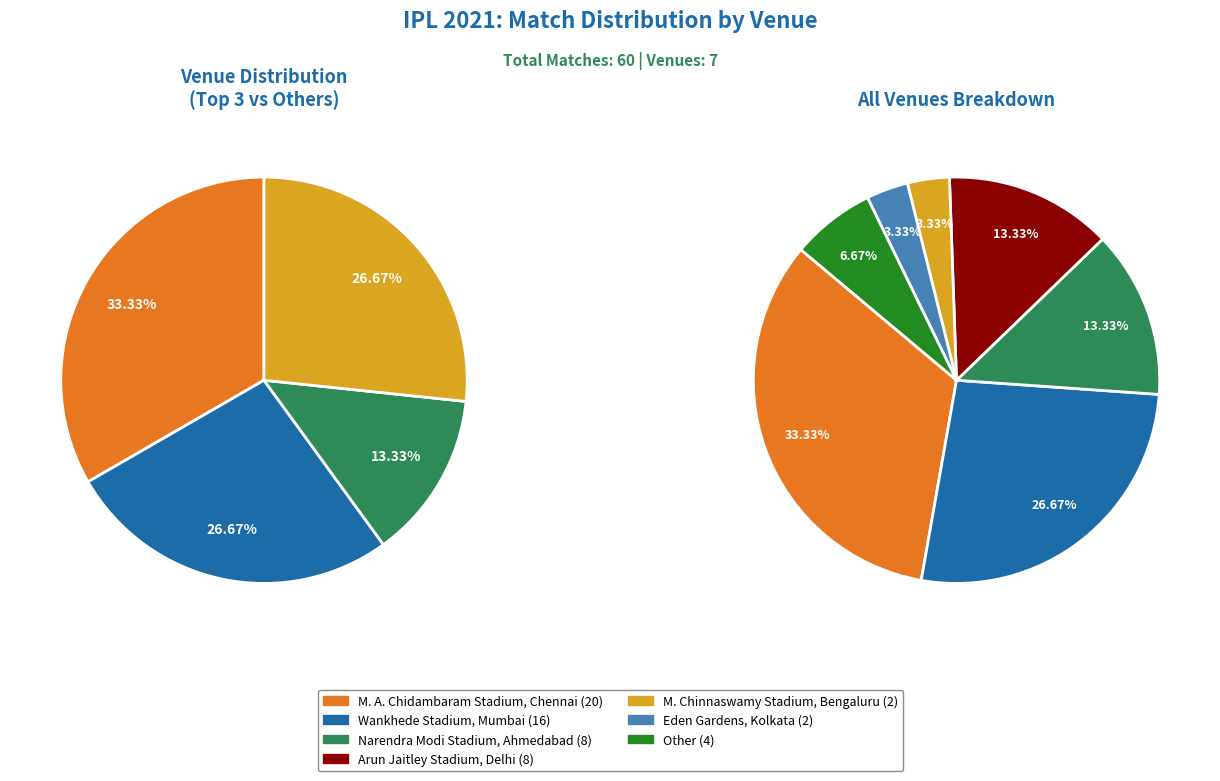

Is Eden Gardens, Kolkata the majority of the pie?

No